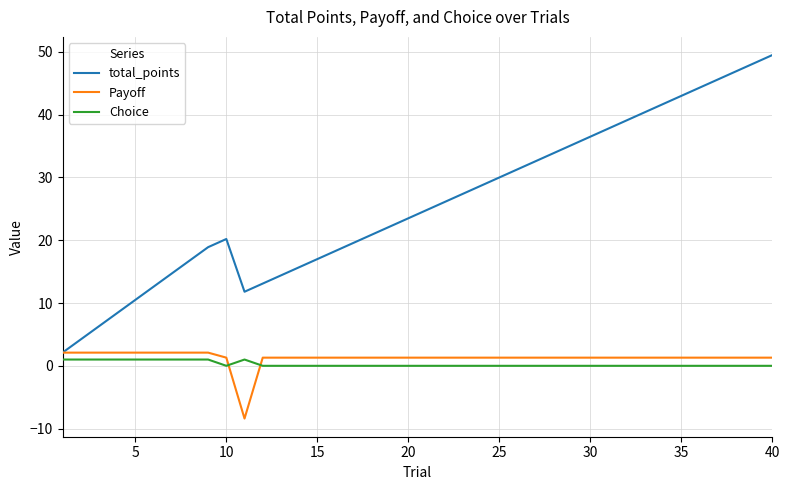

Which series has the widest spread of values?

total_points